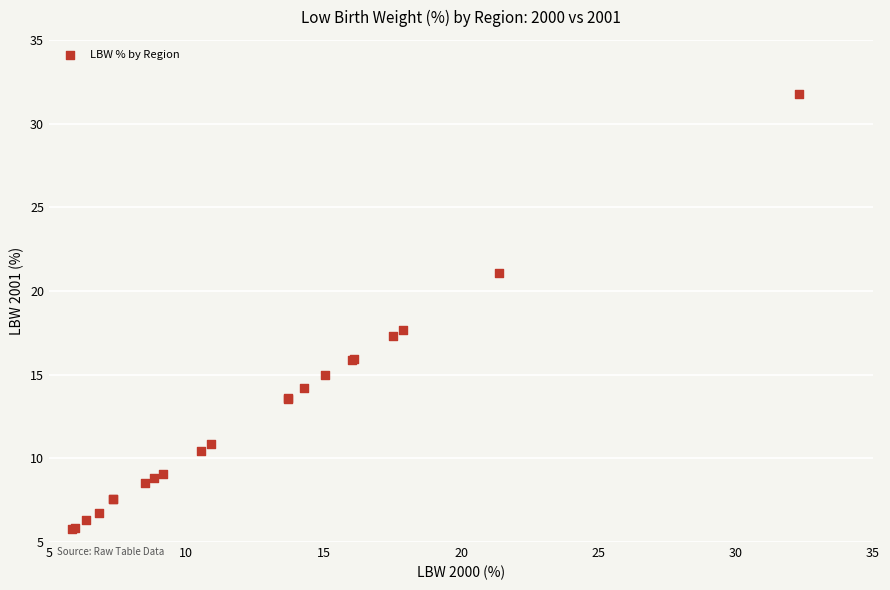

What Y value in the scatter plot is closest to 18?

17.7